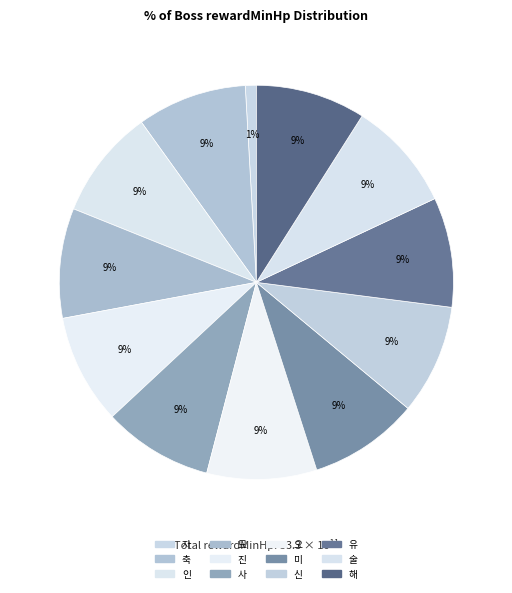

Which category has the biggest portion of the pie?

축